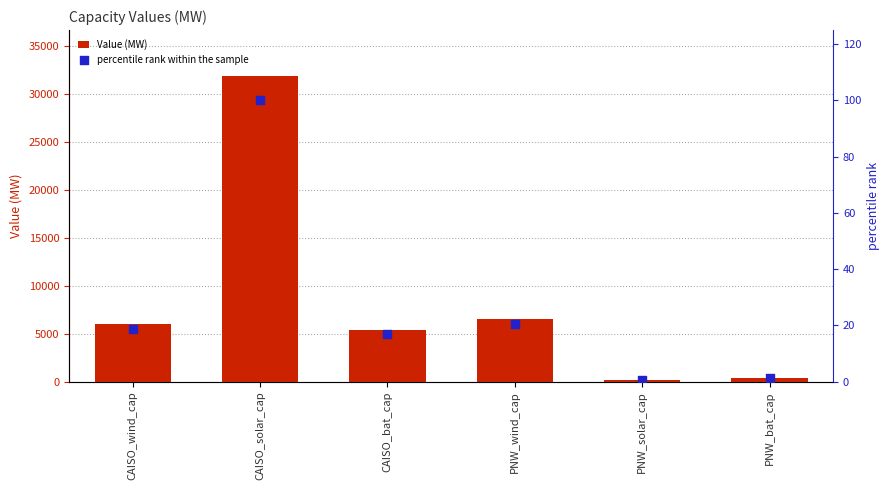

At how many categories does at least one series exceed 15040?

1